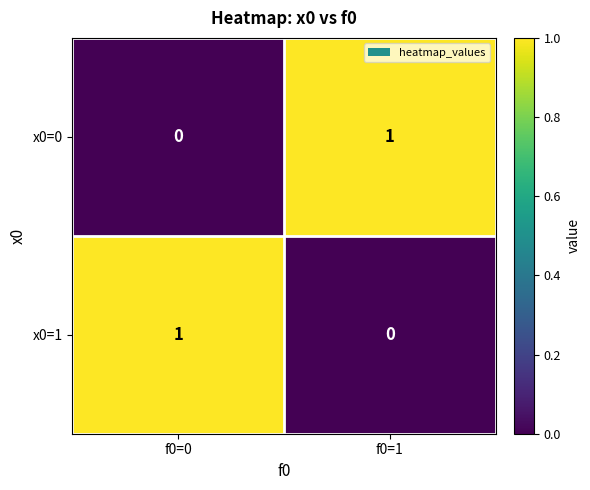

Rank the series at f0=0 from lowest to highest value.

x0=0, x0=1